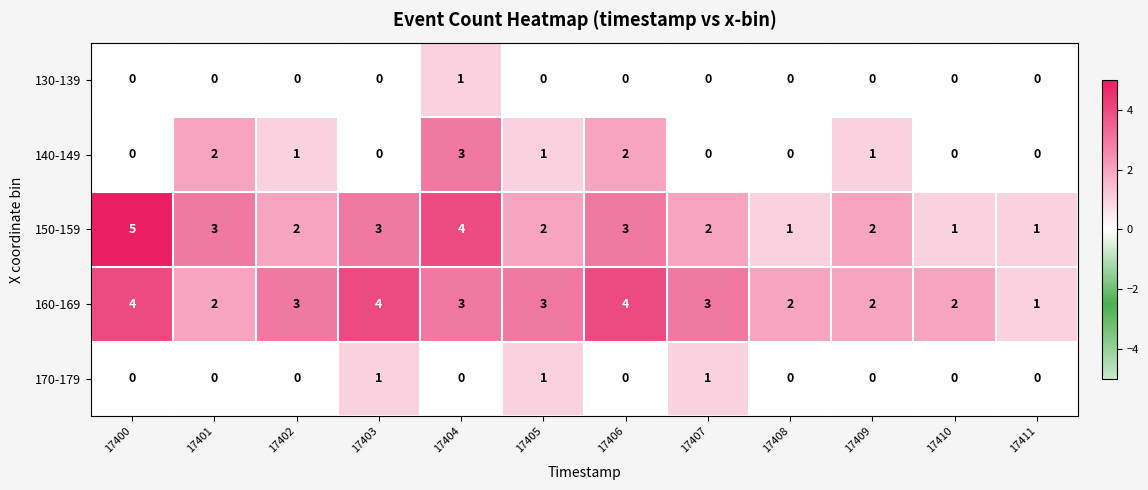

Which category has the highest value across all series?

17400